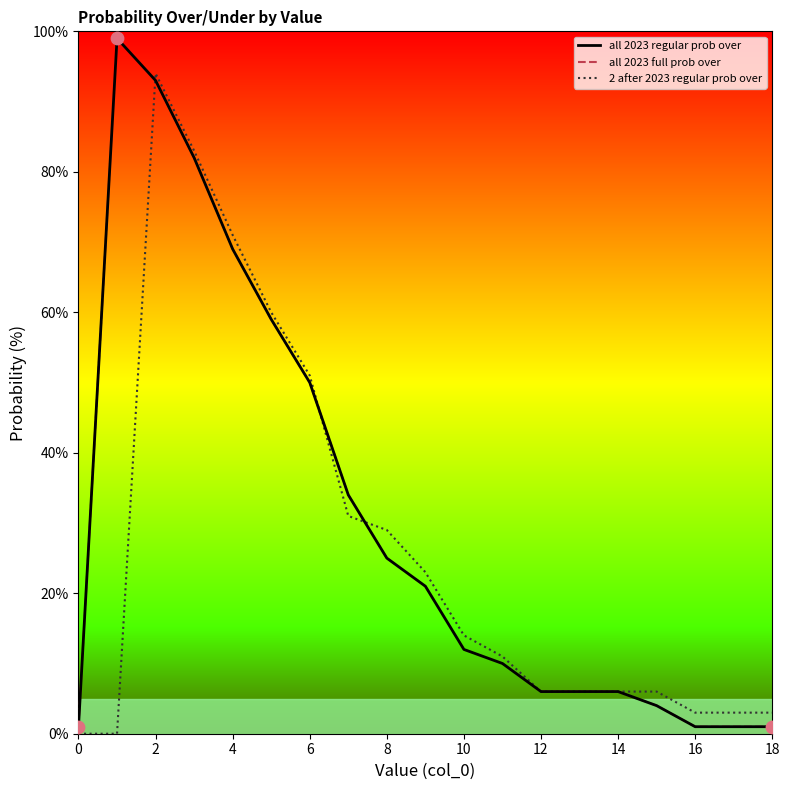

Which series has the widest spread of Y values?

all 2023 regular prob over